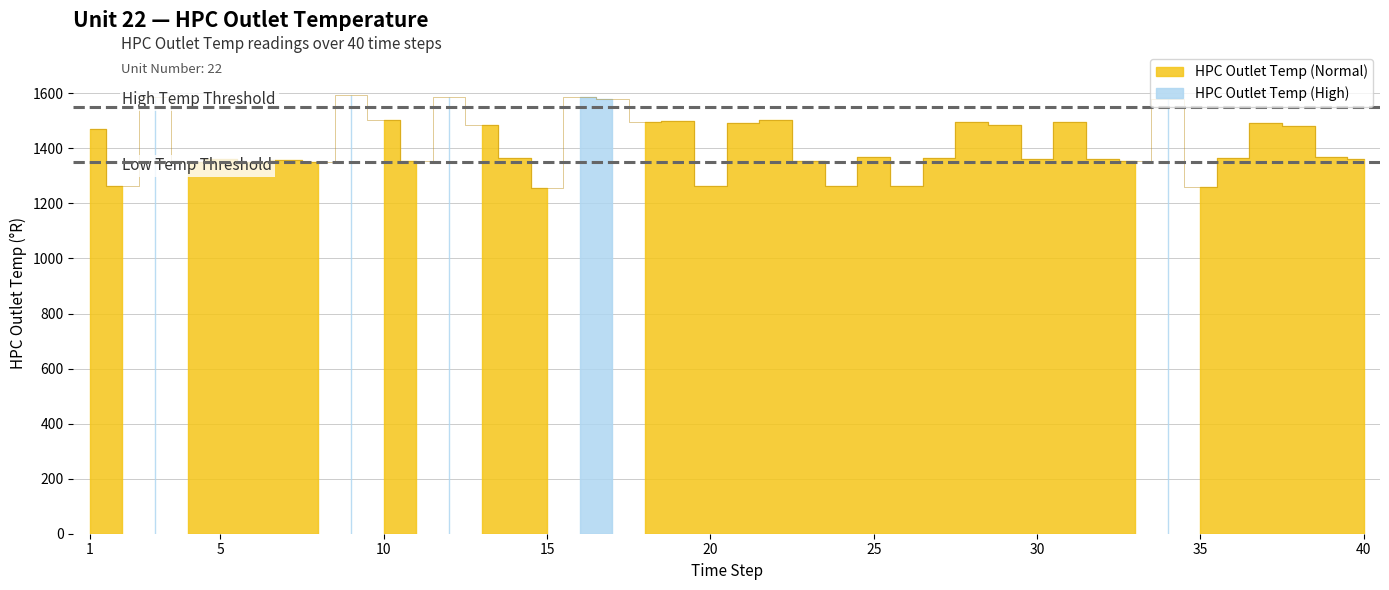

Rank the categories by value from highest to lowest.

9, 12, 3, 16, 17, 34, 10, 22, 19, 31, 18, 28, 21, 37, 29, 13, 38, 1, 25, 39, 14, 27, 36, 30, 40, 32, 5, 7, 33, 11, 23, 6, 4, 8, 20, 26, 24, 2, 35, 15